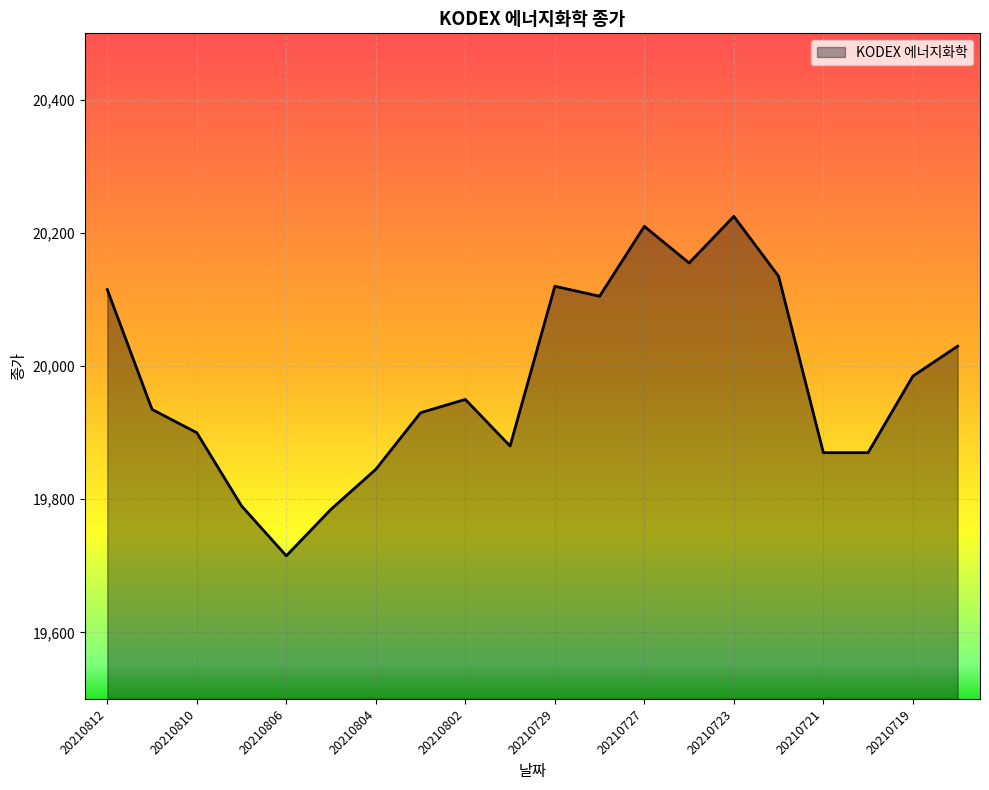

What is the minimum value shown in the chart?

19715